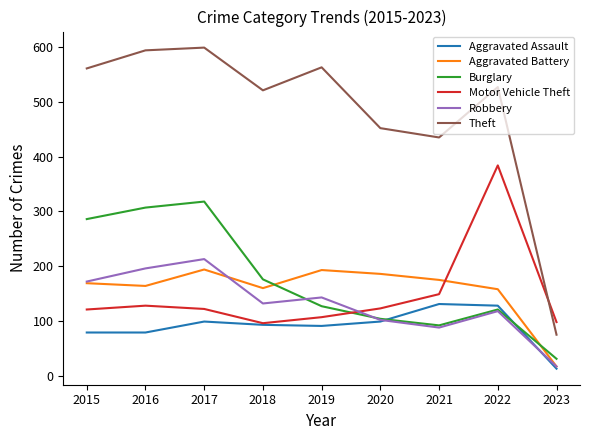

Is the value of Theft at 2017 greater than the value of Robbery at 2019?

Yes